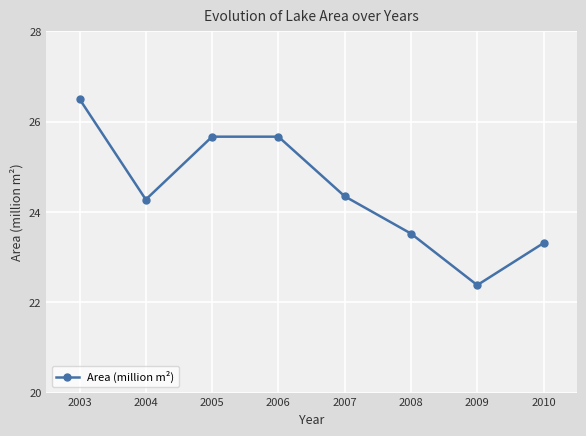

The value at 2008 is 23.5. True or false?

True